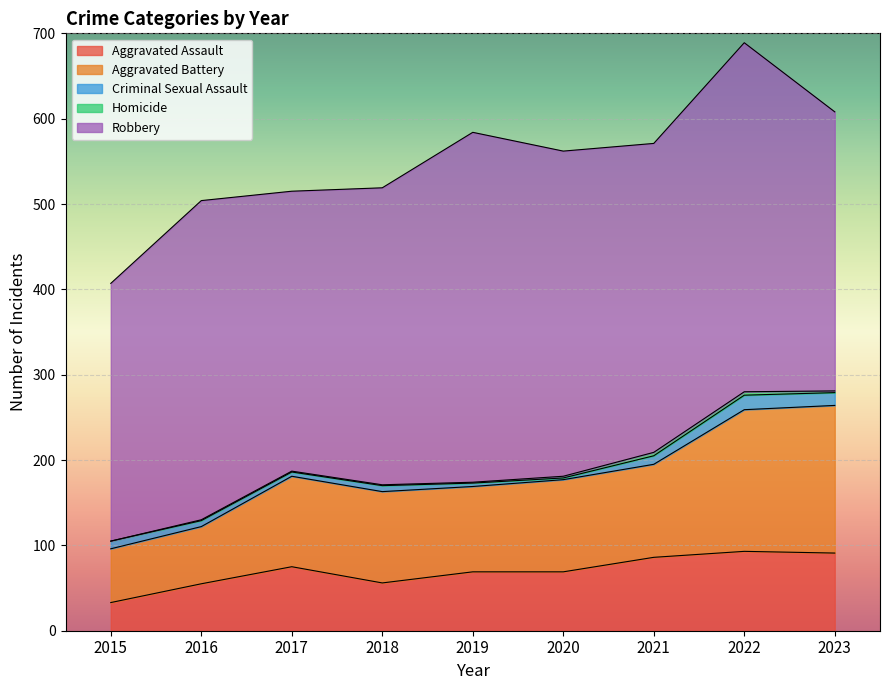

What value does the Aggravated Battery series have at 2021, to the nearest 10?

110